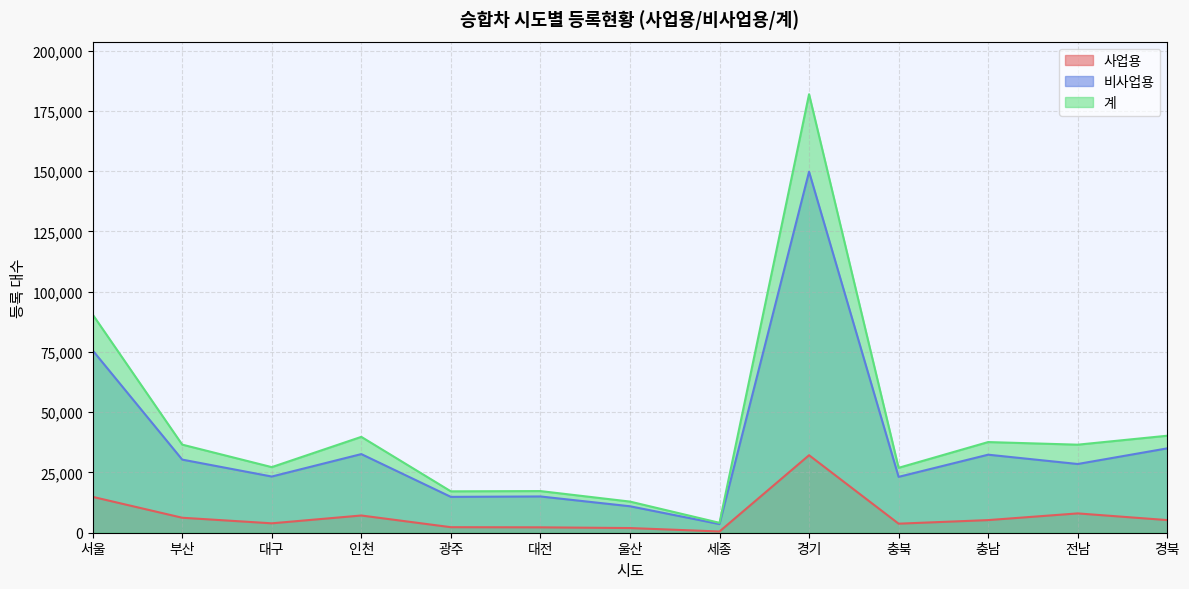

In 계, how many points are lower than both neighbors (excluding endpoints)?

5